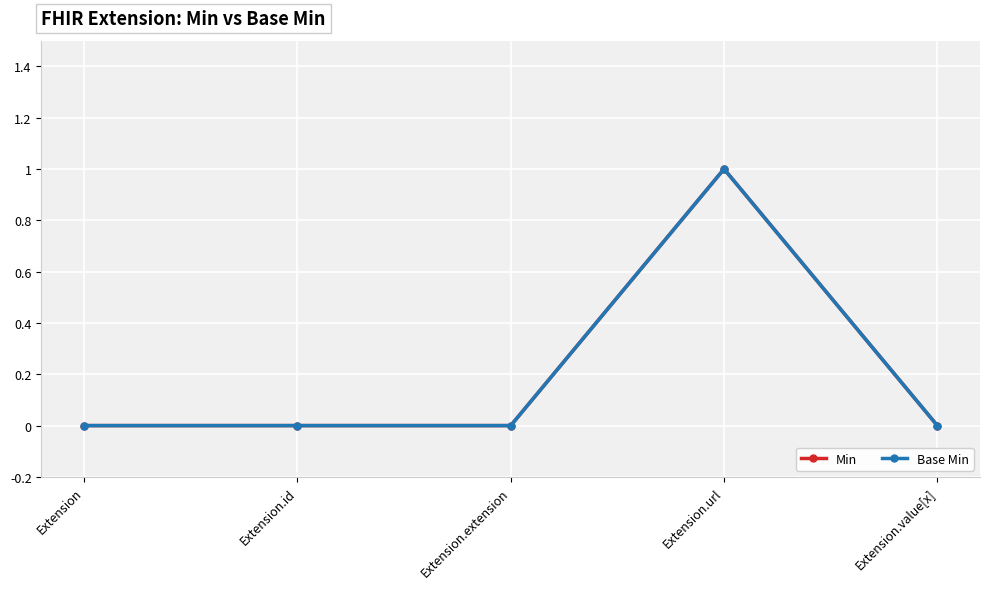

List the series in order of their peak value, highest first.

Min, Base Min